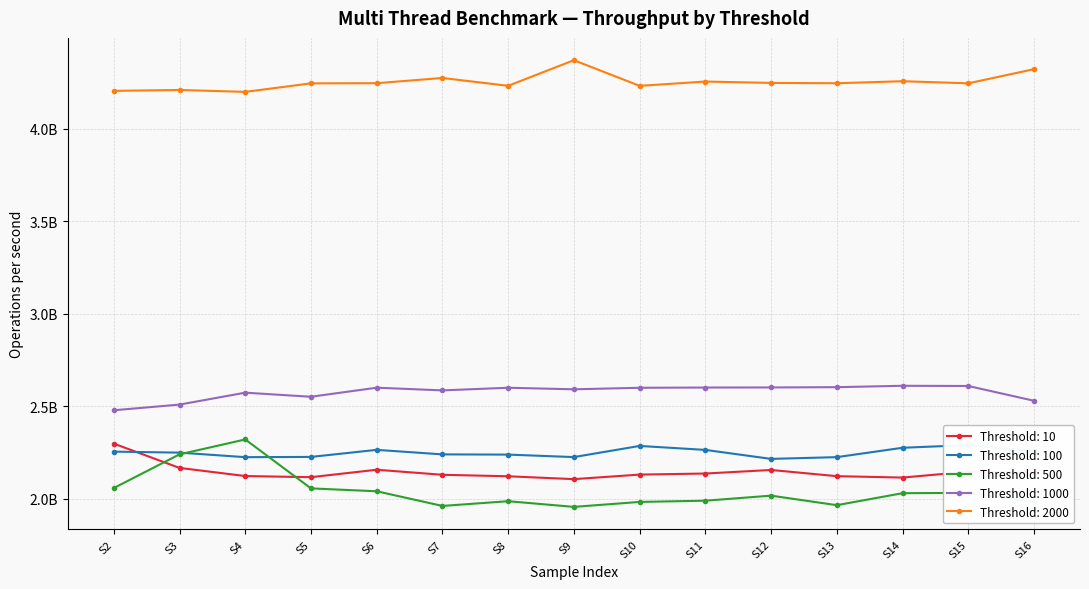

What is the difference between the Threshold: 10 values at S7 and S16?

9628838